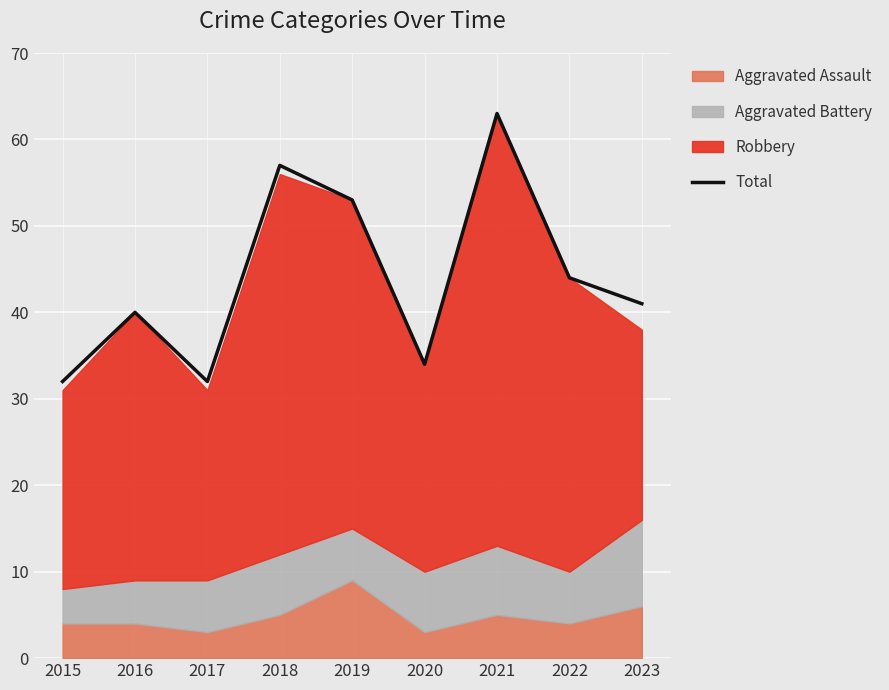

Approximately how many times larger is the value at 2016 compared to 2020?

1.2